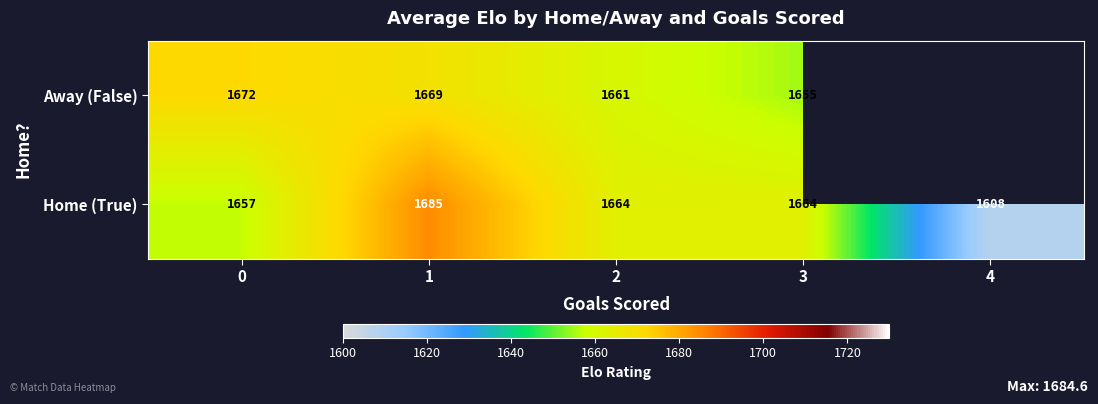

Rank the series at 1 from highest to lowest value.

Home (True), Away (False)